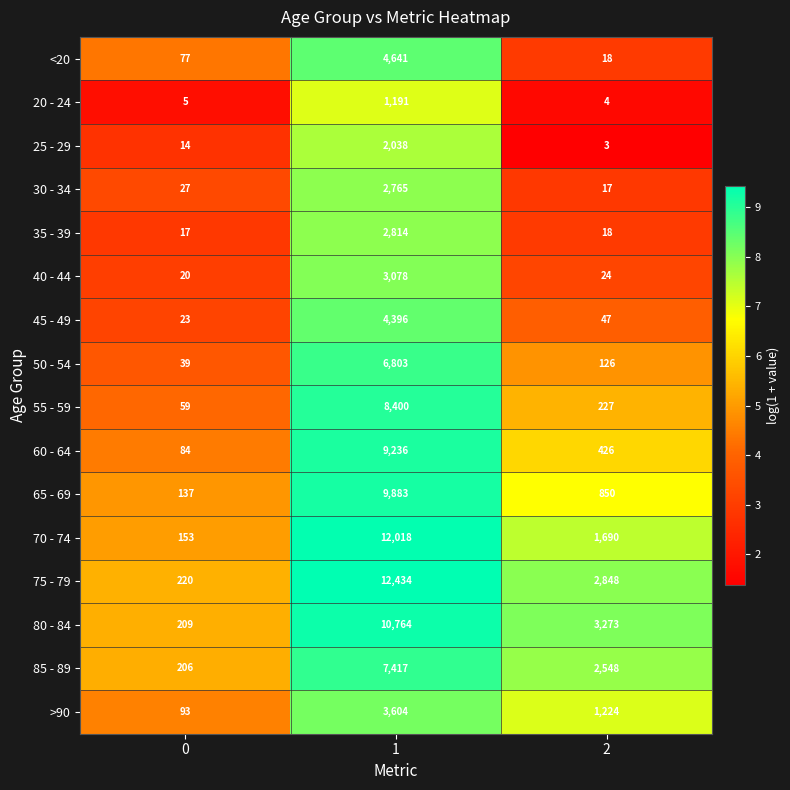

True or false: <20 has a value of 23 at 0.

False